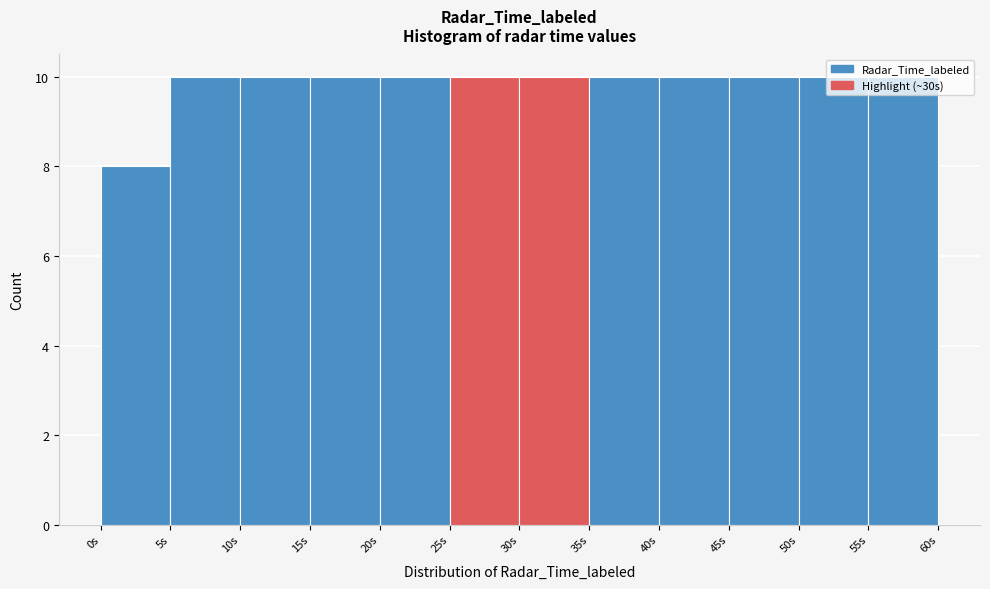

How tall is the bar that spans 5 to 10 on the x-axis? The values are not printed on the chart, so give them approximately, as read against the axis.

10